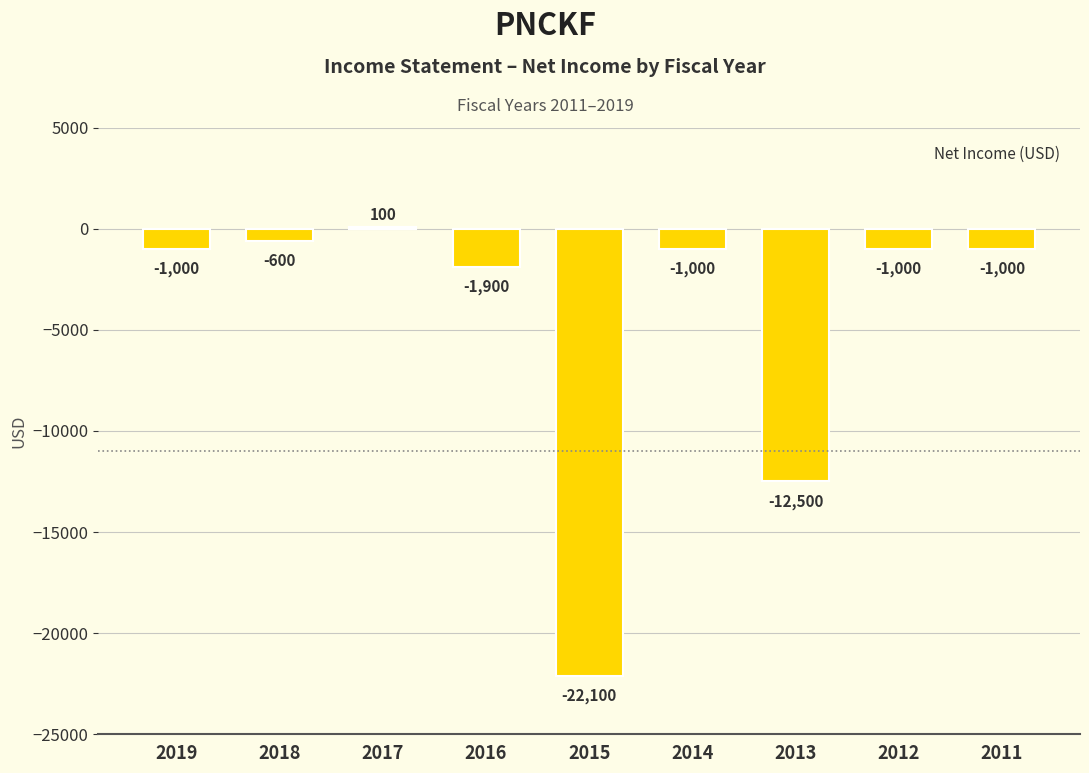

Are the bars horizontal?

No